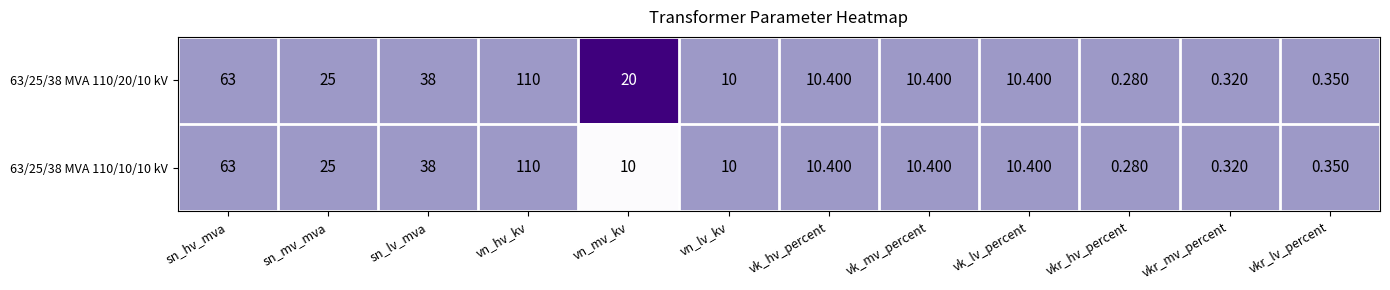

At which label is 63/25/38 MVA 110/10/10 kV closest to 55?

sn_hv_mva